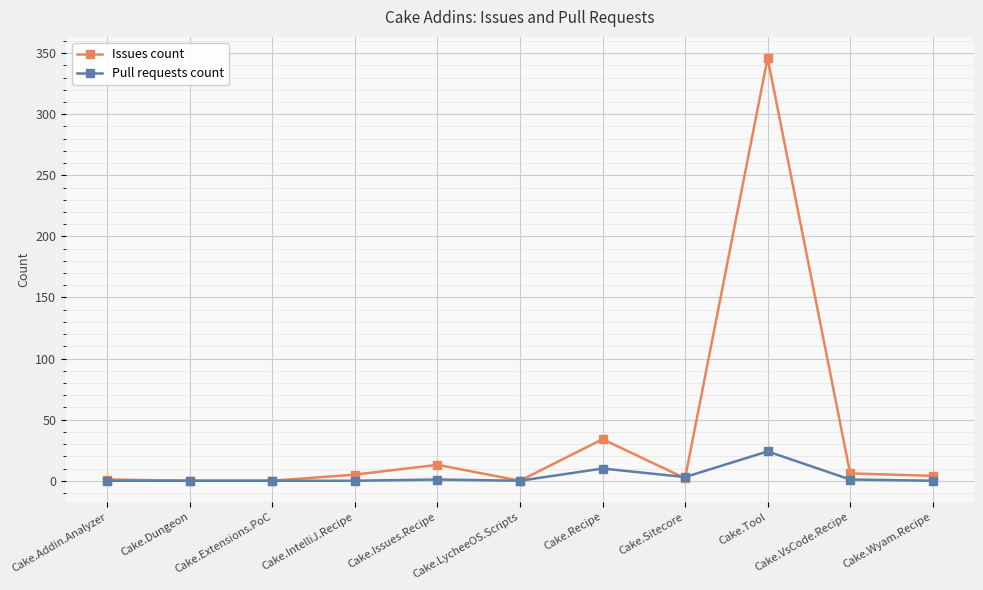

Rank the series by their maximum value, from highest to lowest.

Issues count, Pull requests count